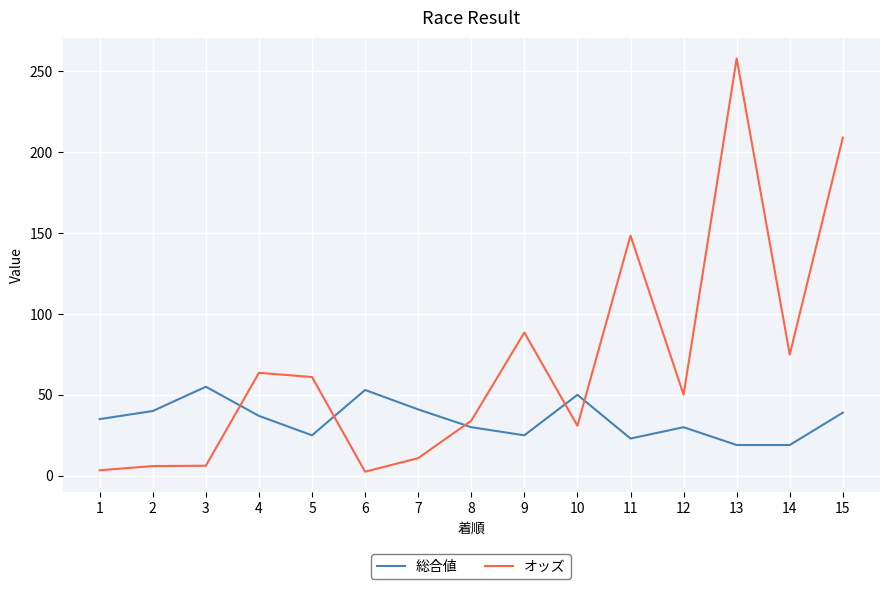

How many lines are shown in the chart?

2